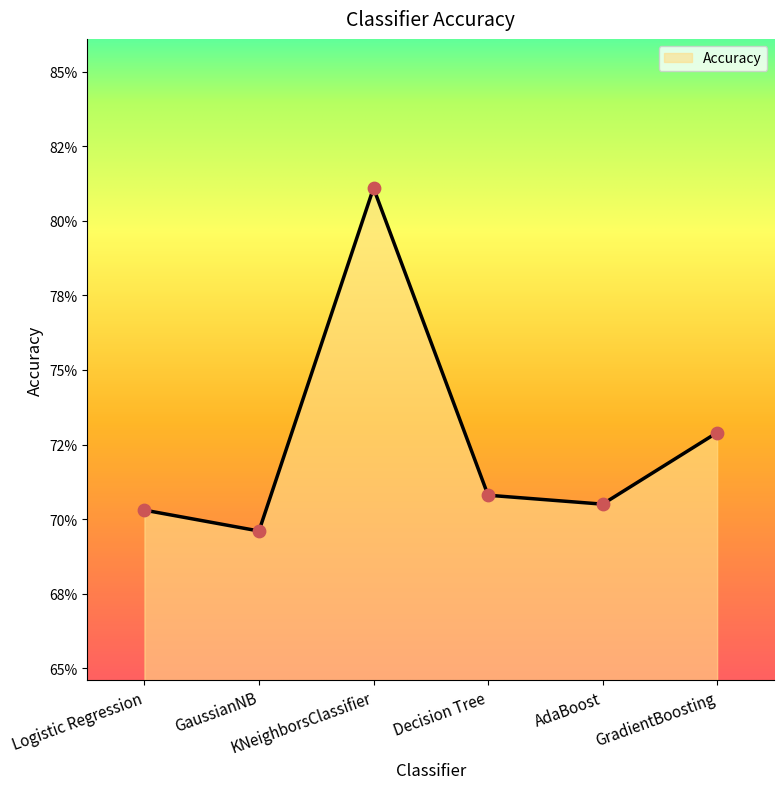

Does the chart have visible grid lines?

No